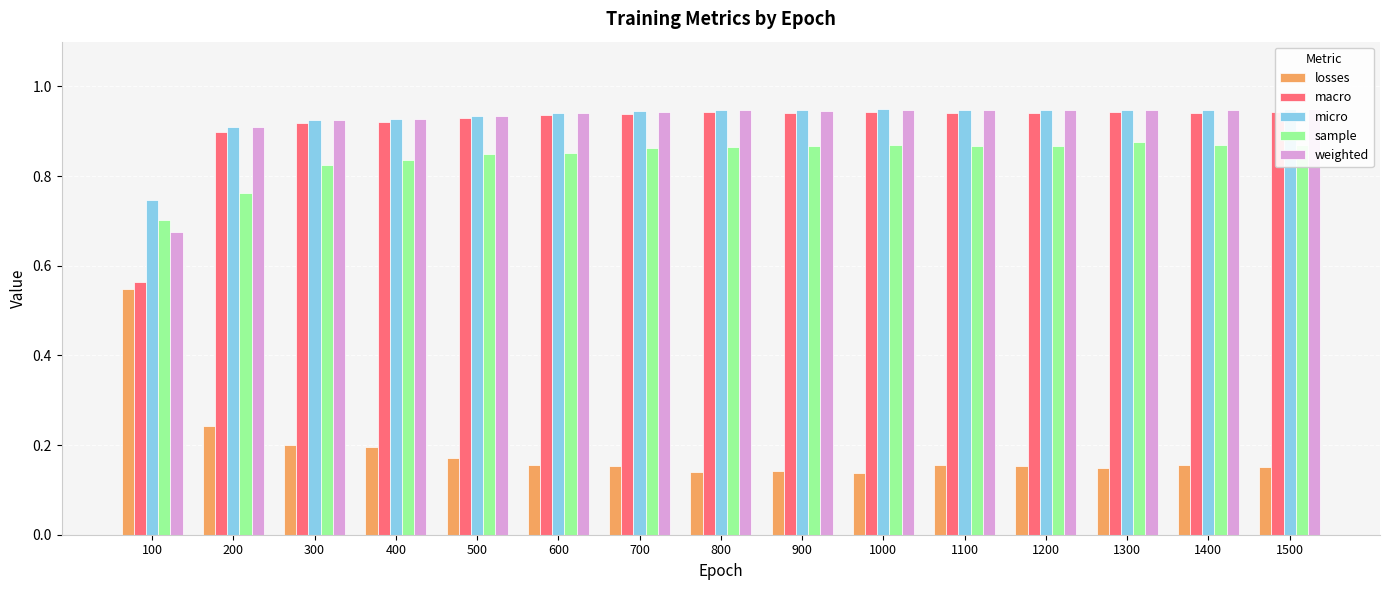

The value of macro at 200 is 1.5. True or false?

False